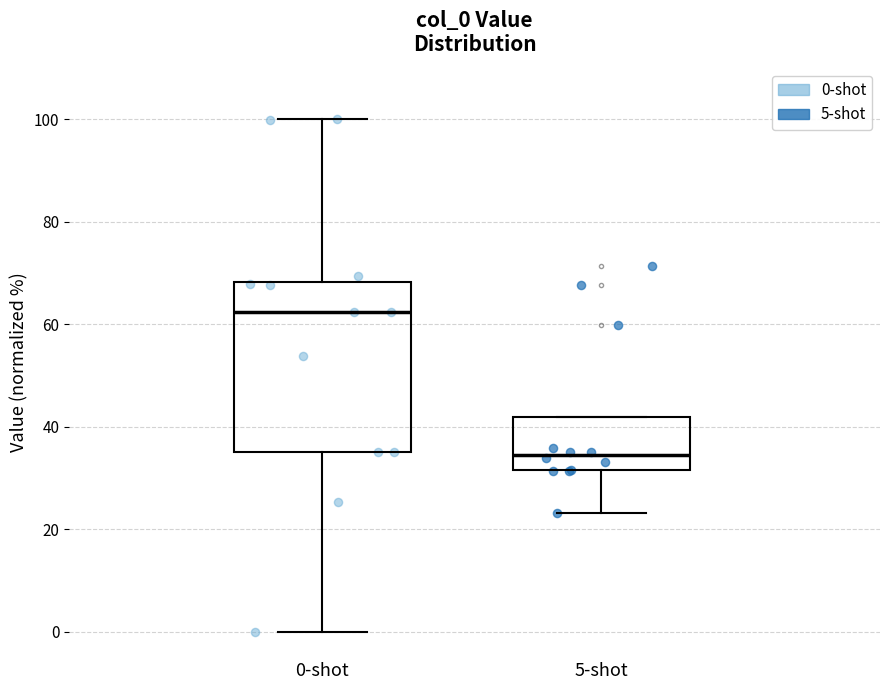

Reading left to right, transcribe this box plot: for each box, give where its median line is, the range the box spans, and where its two whiskers end, as read against the y-axis. The values are not printed on the chart, so give them approximately, as read against the axis.

0-shot: median 62, box 36 to 68, whiskers 0 to 100
5-shot: median 34, box 32 to 42, whiskers 24 to 42